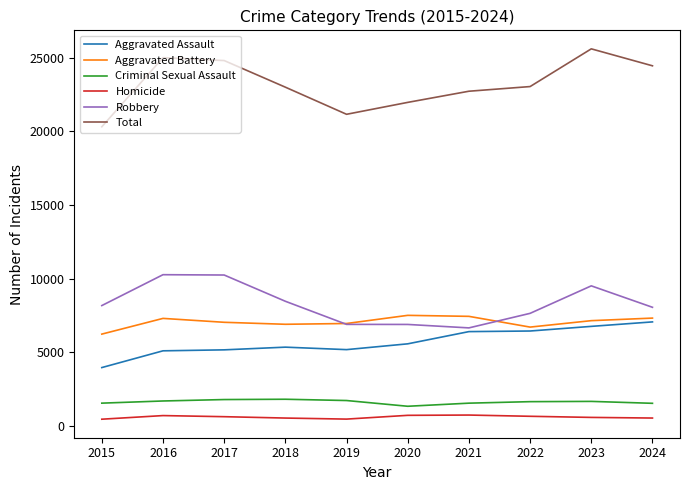

The Robbery series shows 7634 at 2022. True or false?

True